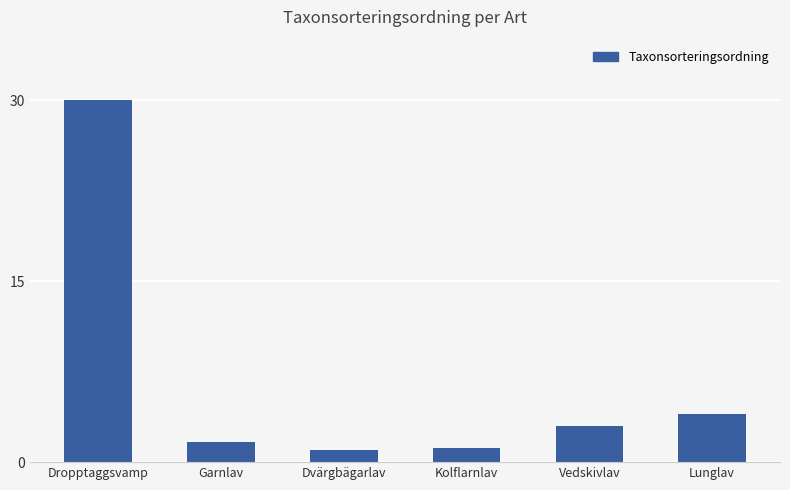

The chart shows a value of 1.0 at Dvärgbägarlav. True or false?

True